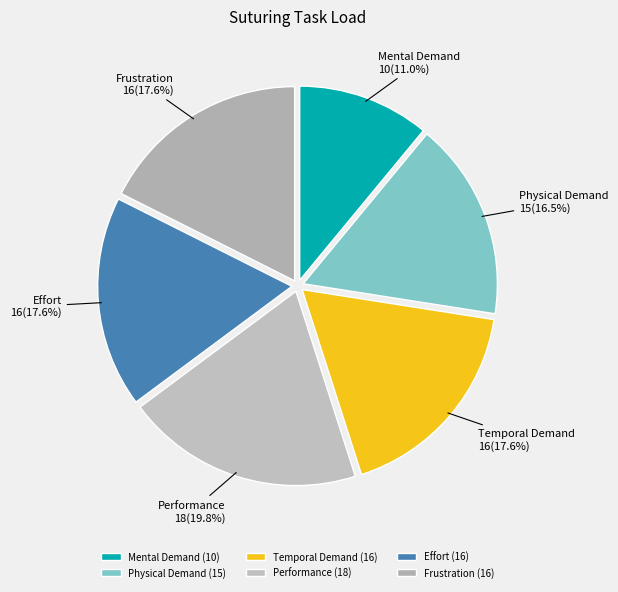

Is there any slice that represents more than half of the pie?

No